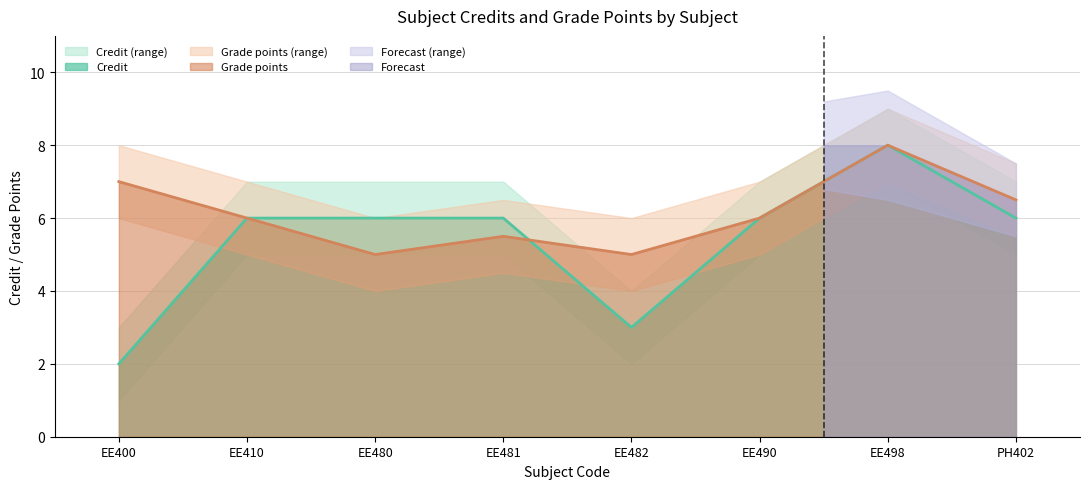

What is the value of the Credit_upper point at the 3rd from the left?

7